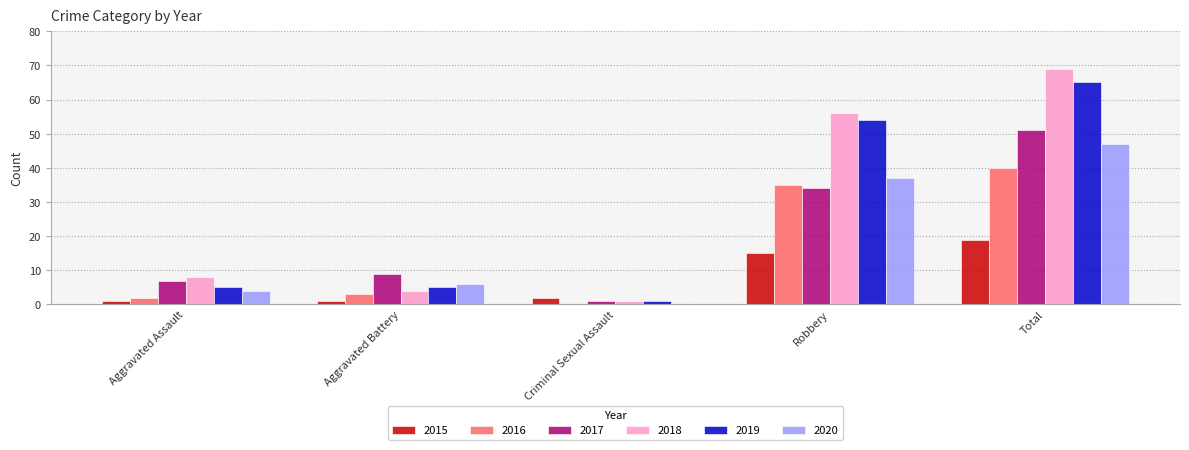

The 2016 series shows 0 at Criminal Sexual Assault. True or false?

True